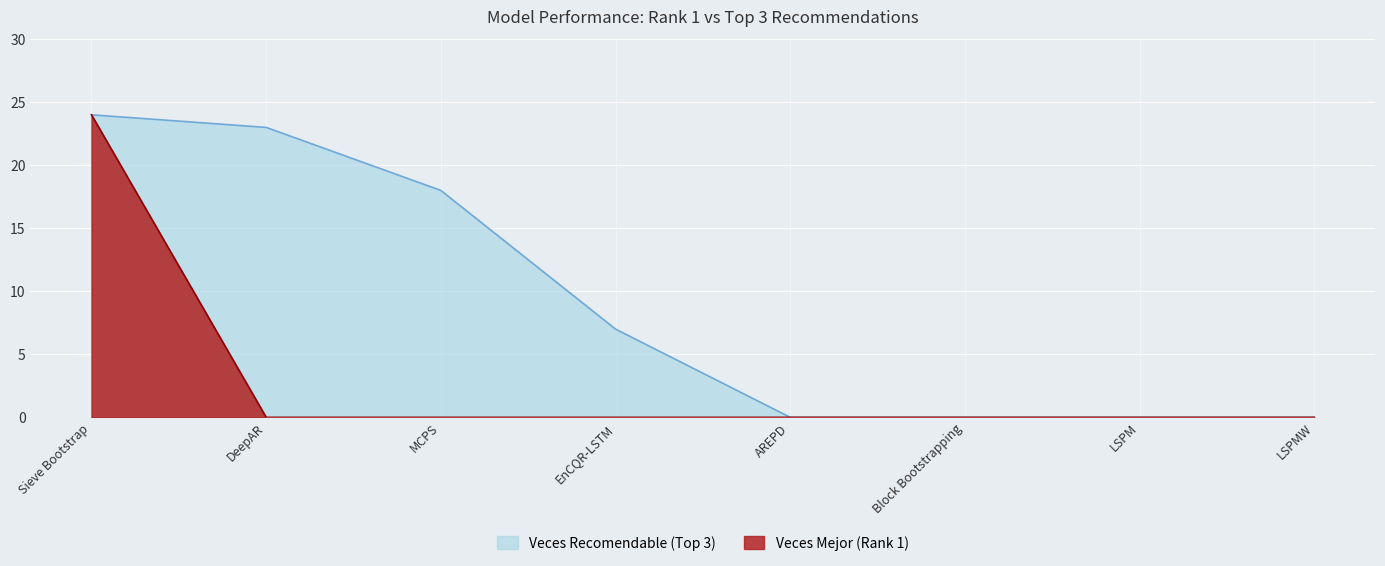

List the series in order of their overall mean, lowest first.

Veces Mejor (Rank 1), Veces Recomendable (Top 3)